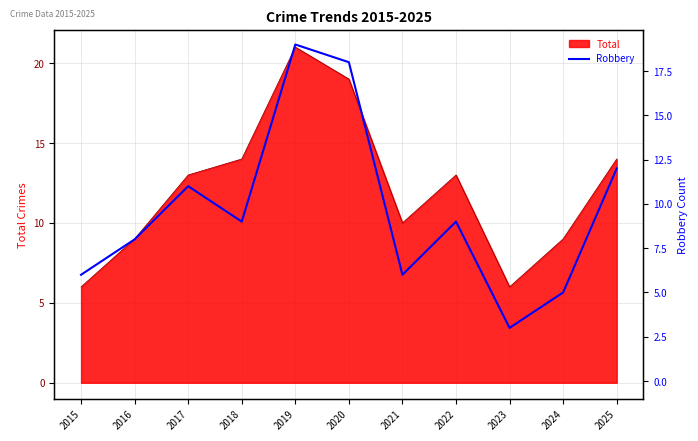

What is the minimum value for Total?

6